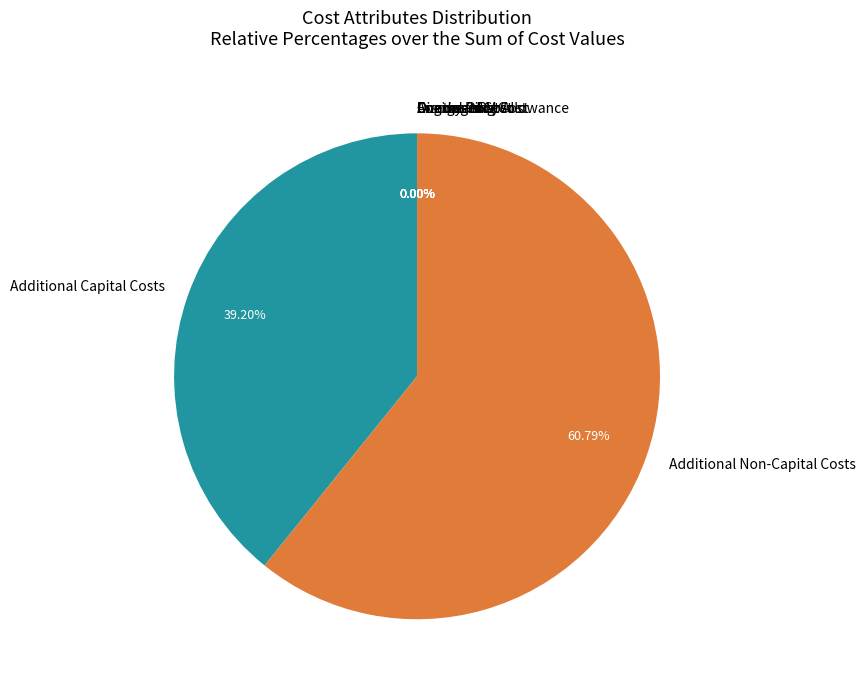

Is it true that Additional Non-Capital Costs is 61% of the pie?

True